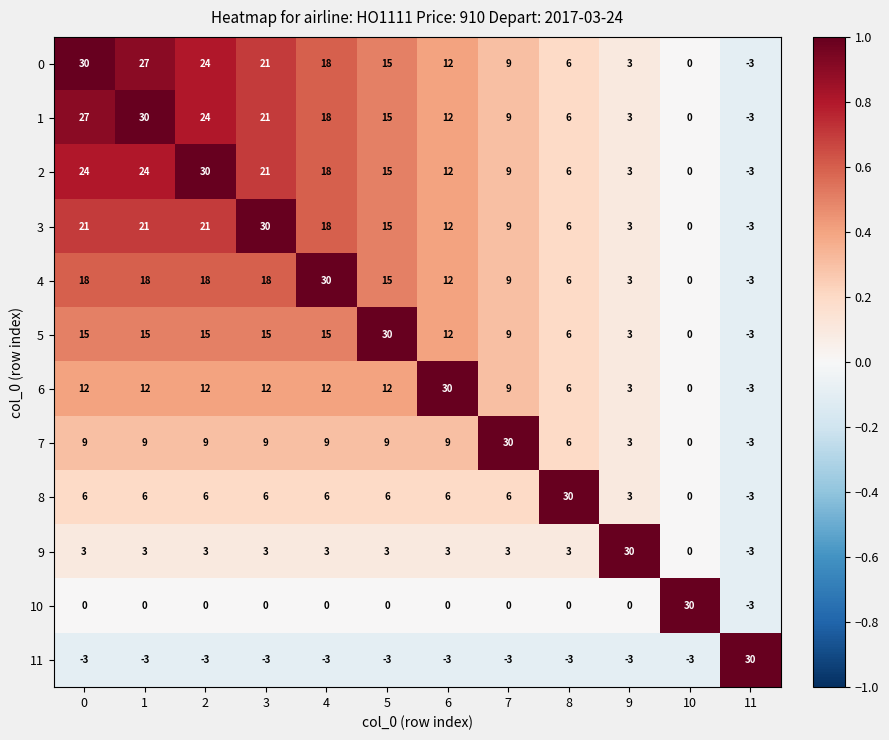

How many data points does each series have?

12